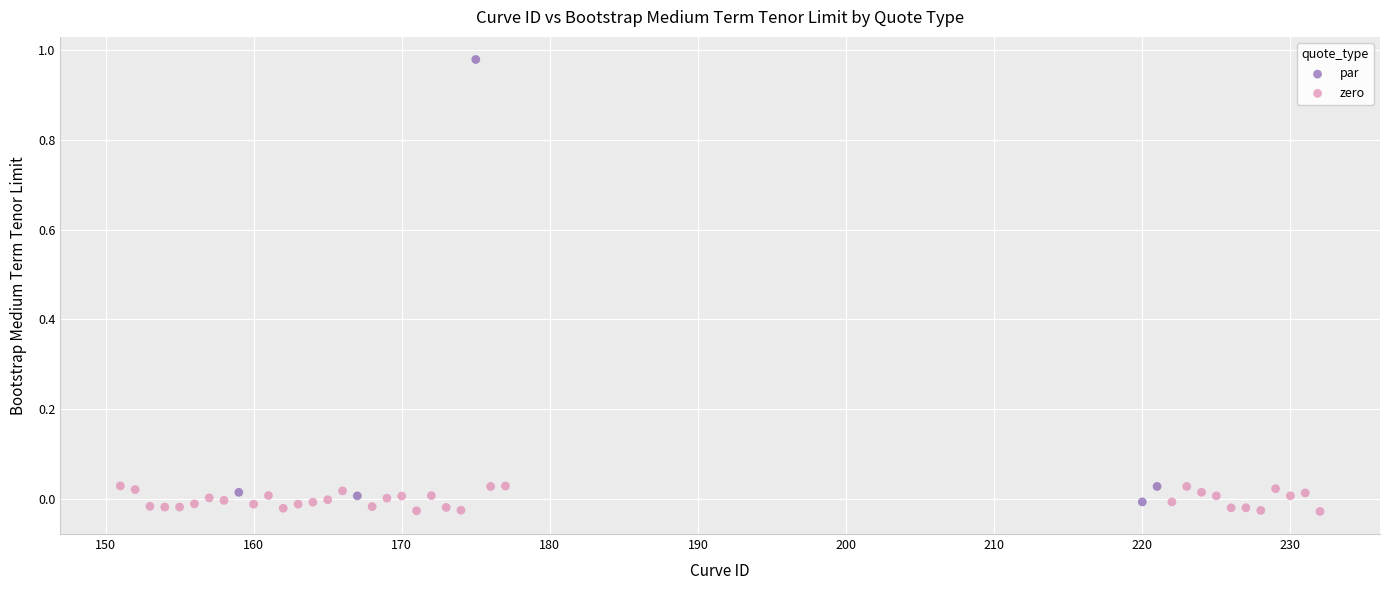

Which series has the largest Y range (max minus min)?

par